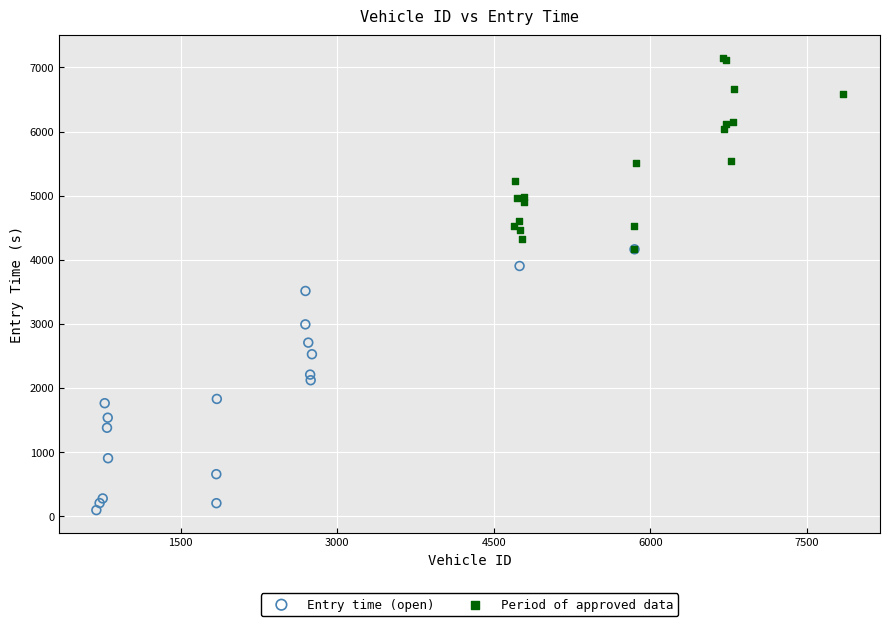

What are all the series names shown in the legend?

Entry time (open), Period of approved data